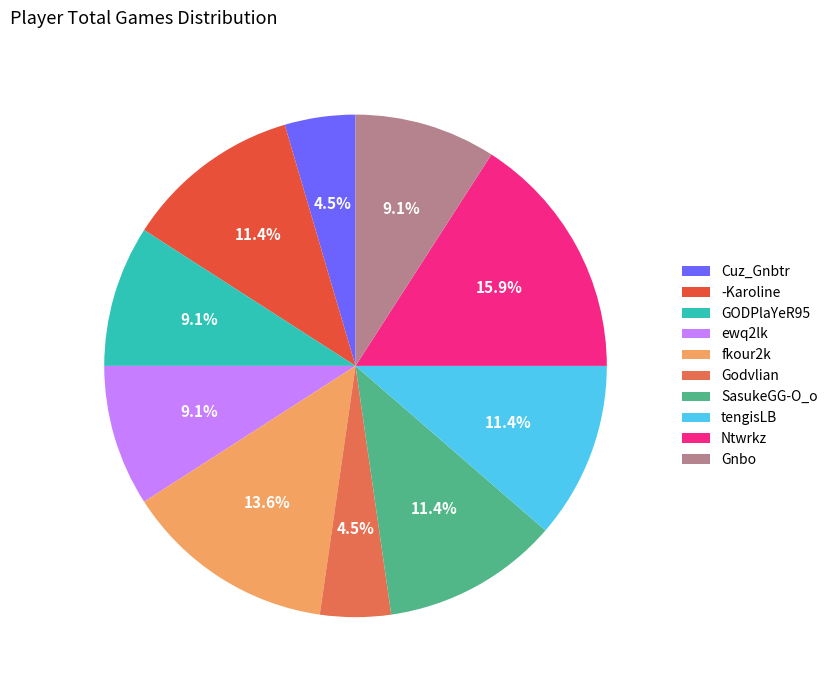

To the nearest percent, what portion does GODPlaYeR95 represent?

9%